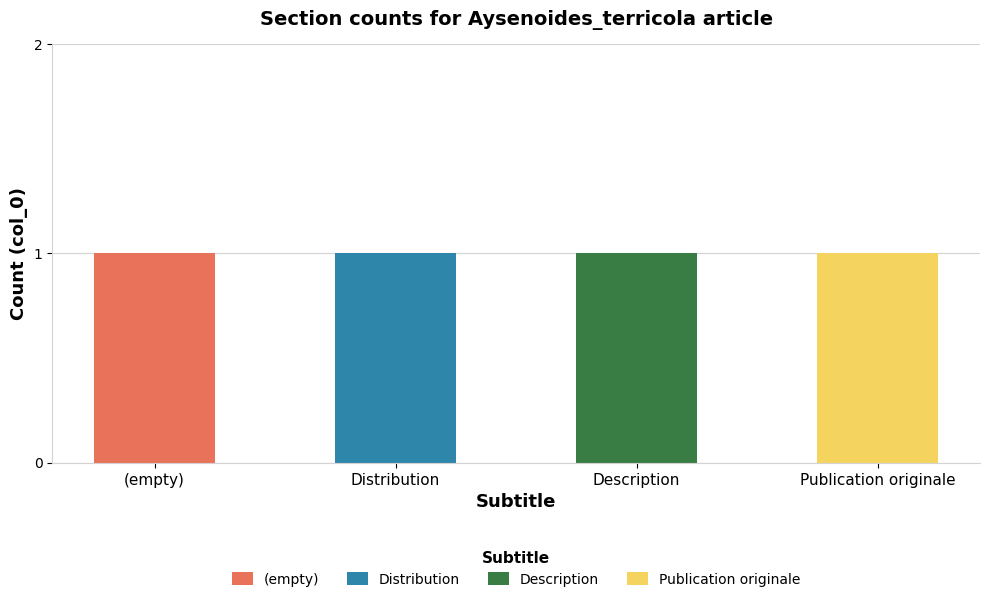

What is the sum of all (empty) values?

1